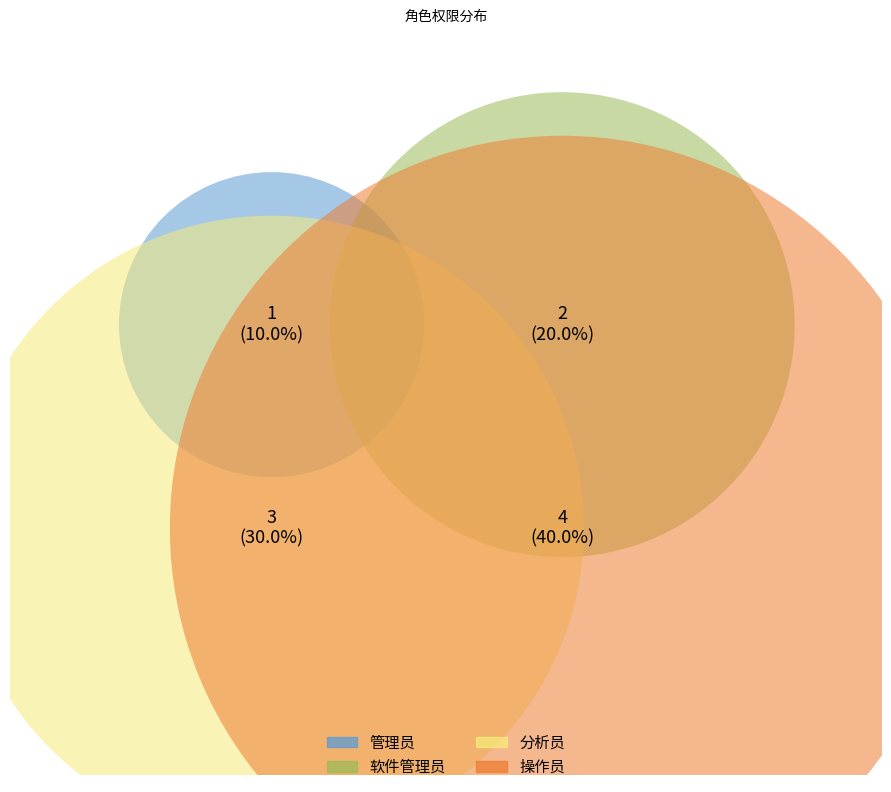

Which category has the smallest portion of the pie?

管理员